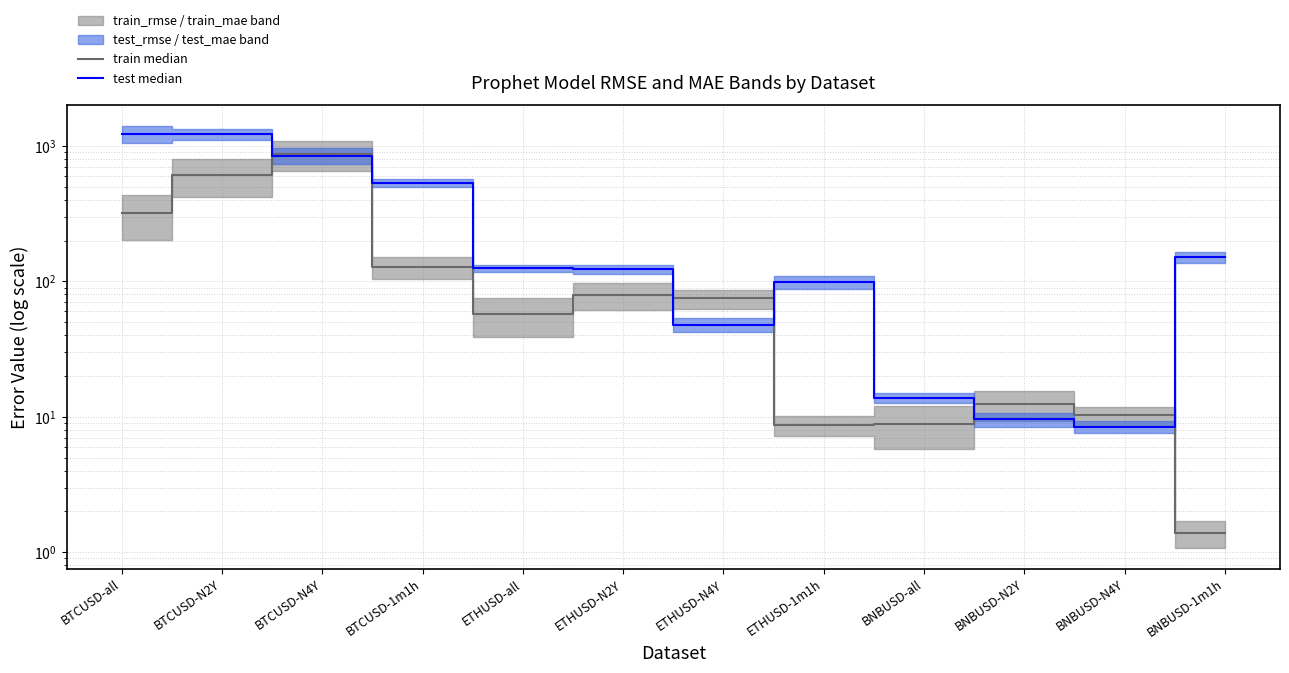

True or false: test median and train median cross at least once.

True